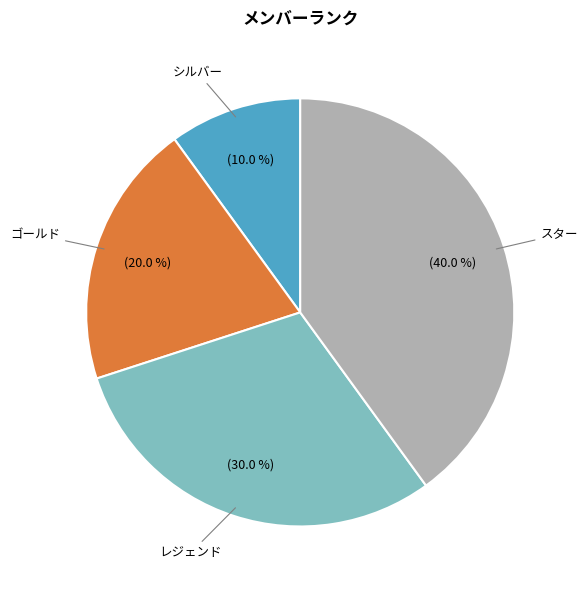

To the nearest percent, what is the difference between the largest and smallest slice percentages?

30%